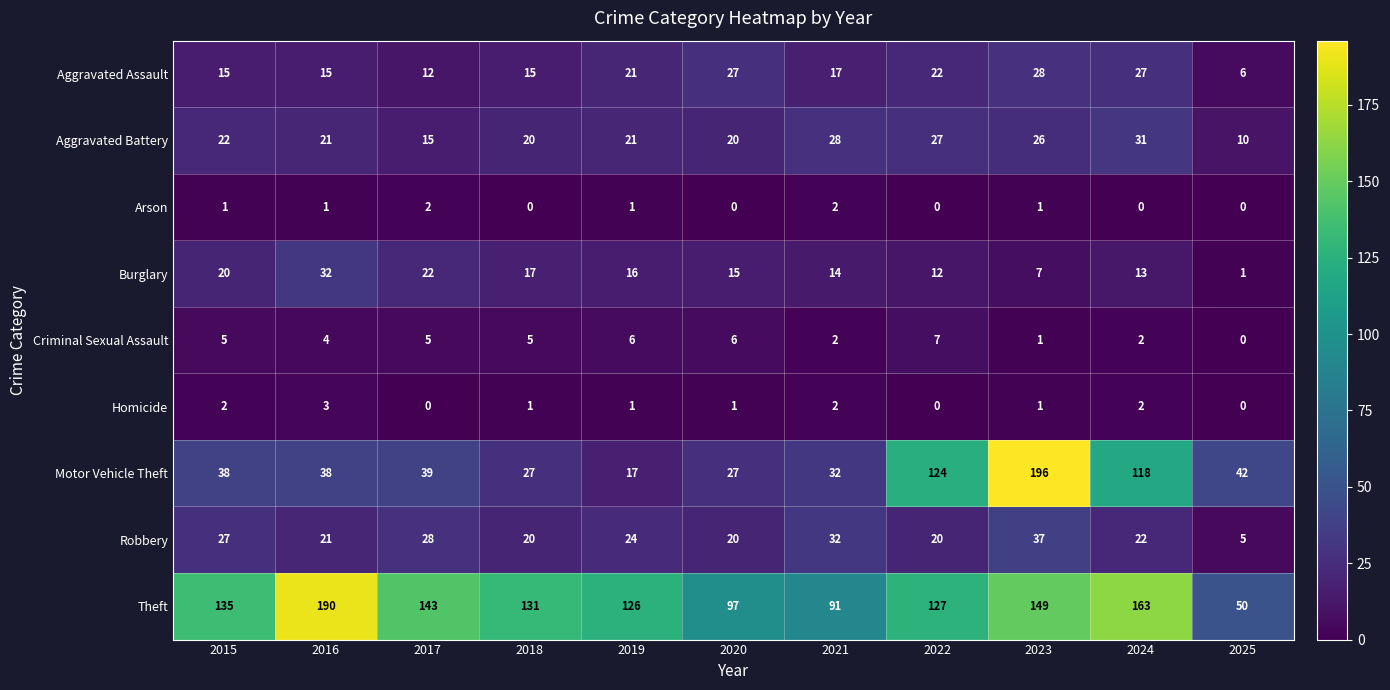

Is the value of Aggravated Battery at 2015 greater than the value of Criminal Sexual Assault at 2024?

Yes